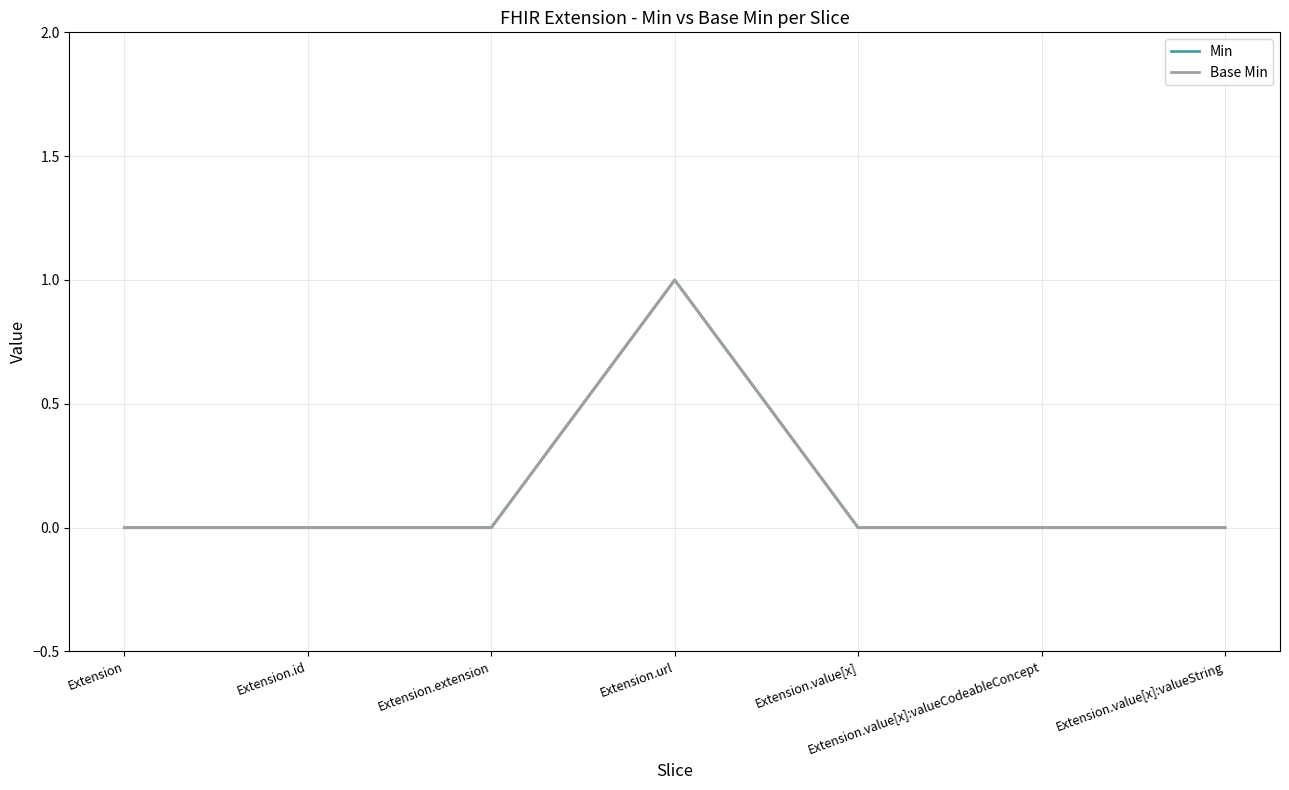

What position from the right is Extension.url?

4